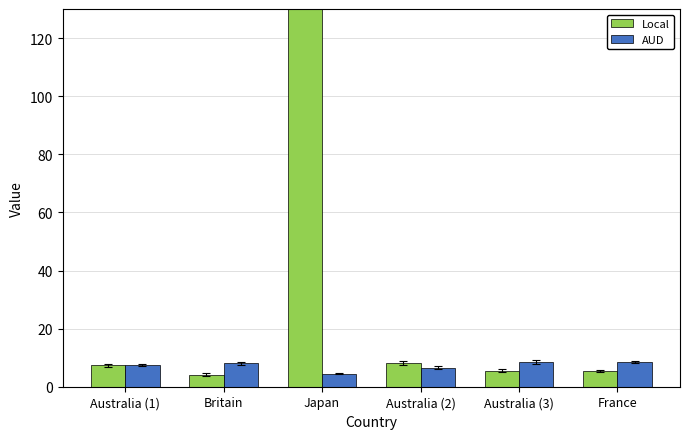

How many bars are there in total?

12